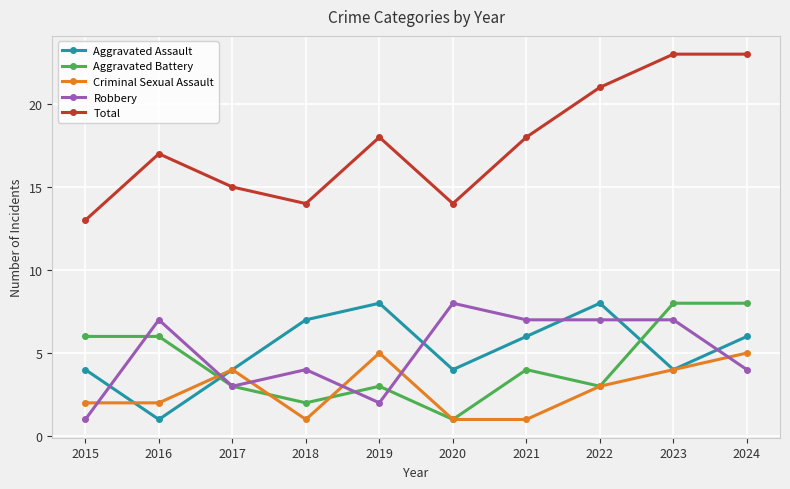

How many data points in Total are less than 18?

5